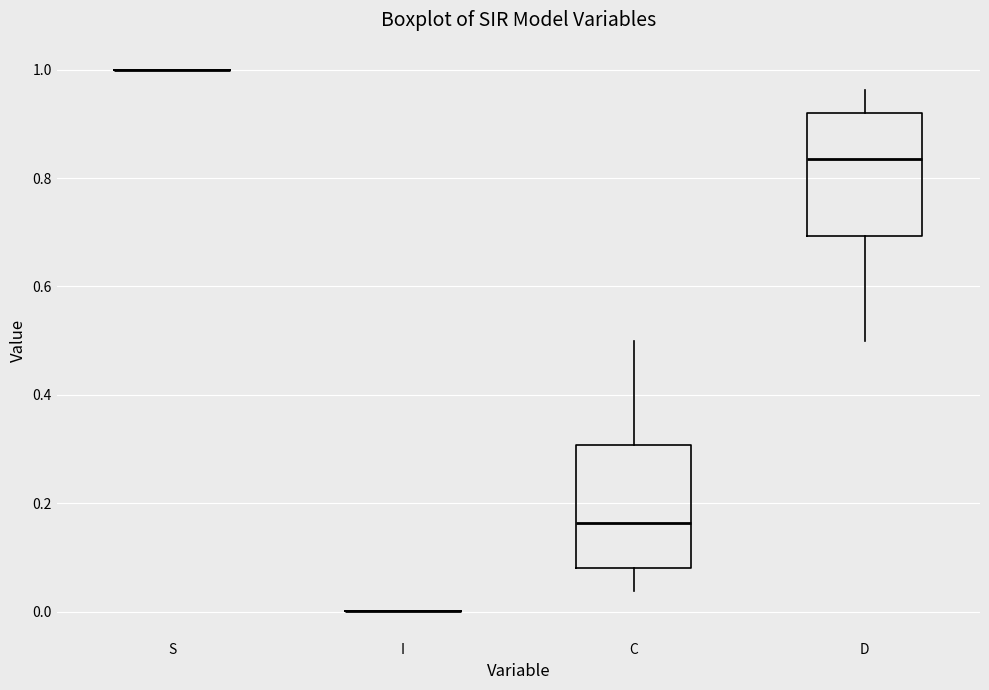

Reading left to right, read every box against the y-axis: the position of its median line, the range the box covers, and the ends of its whiskers. The values are not printed on the chart, so give them approximately, as read against the axis.

S: box collapsed to a line at 1.00, whiskers 1.00 to 1.00
I: box collapsed to a line at 0.00, whiskers 0.00 to 0.00
C: median 0.16, box 0.08 to 0.30, whiskers 0.04 to 0.50
D: median 0.84, box 0.70 to 0.92, whiskers 0.50 to 0.96